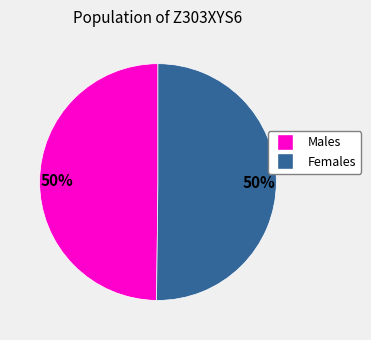

To the nearest percent, what is the average slice percentage?

50%